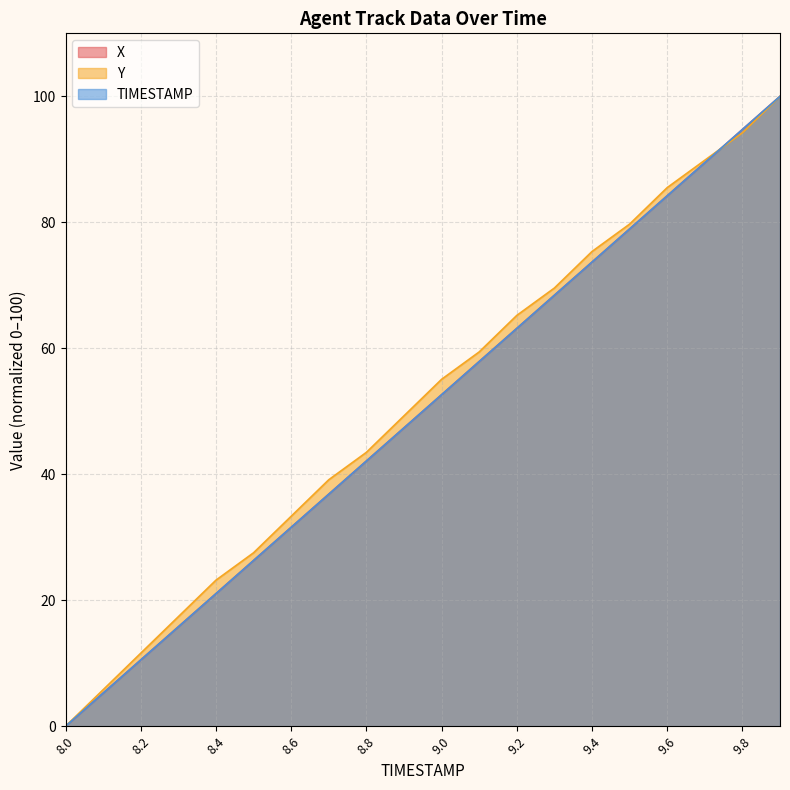

Is the value of Y at 9.0 greater than the value of X at 8.9?

Yes